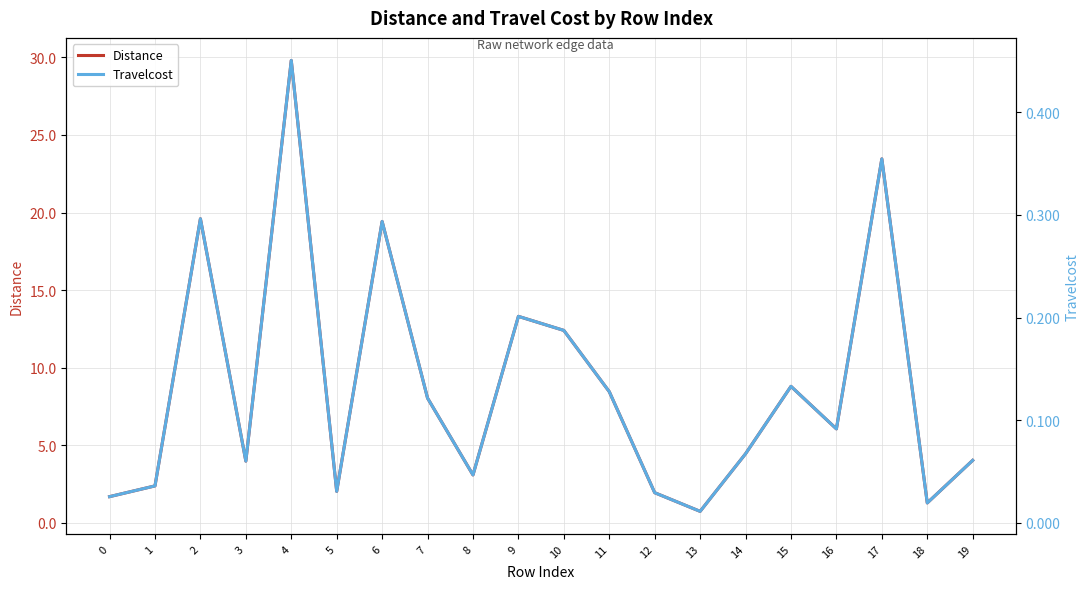

What is the spread (max minus min) of values at 4?

29.4